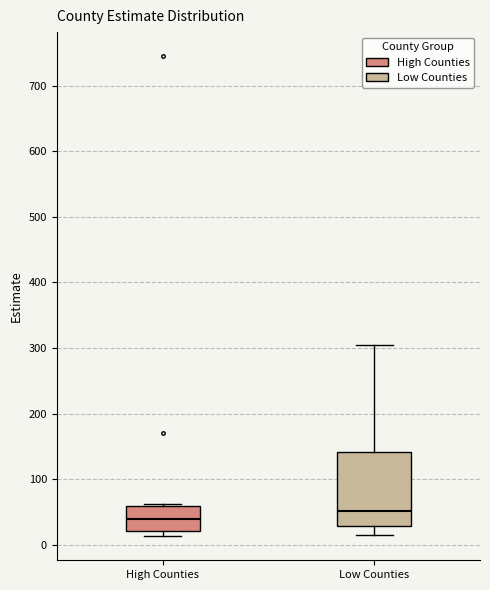

Which box is the tallest, from its lower edge to its upper edge?

Low Counties